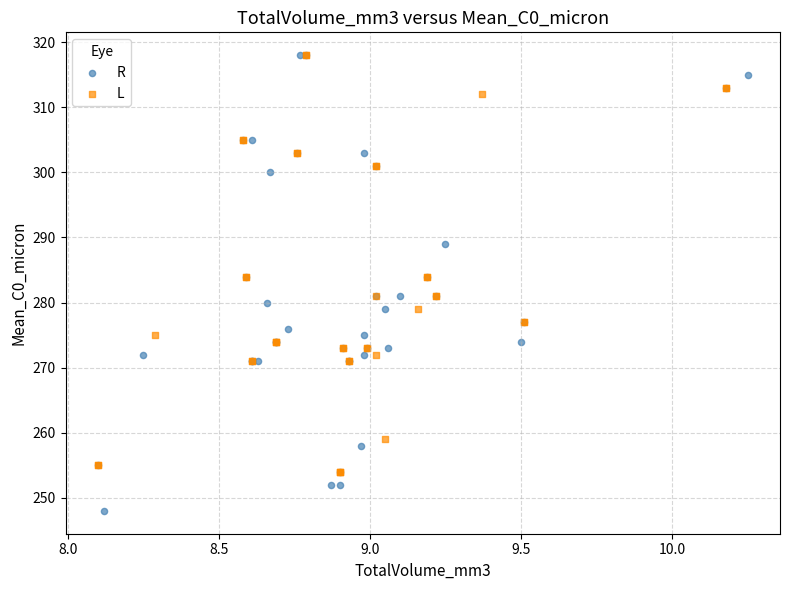

Which series has the widest spread of Y values?

R